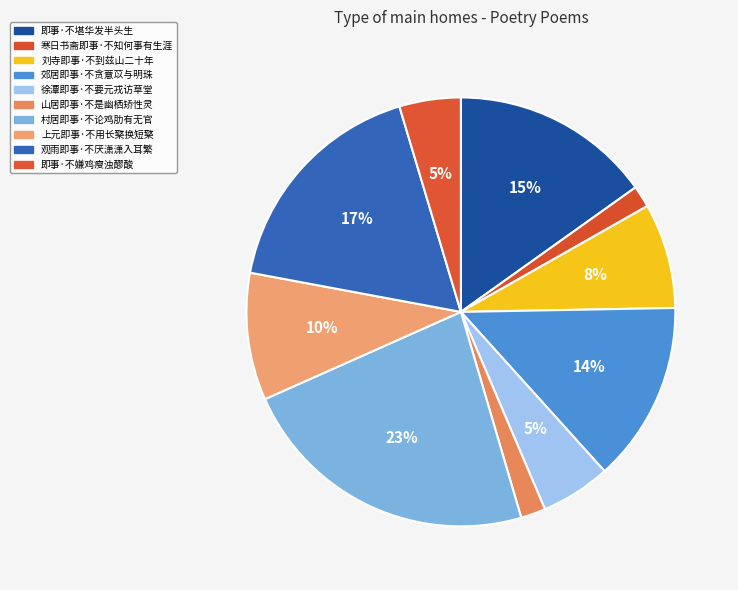

What percentage is the 观雨即事·不厌潇潇入耳繁 slice, to the nearest percent?

17%